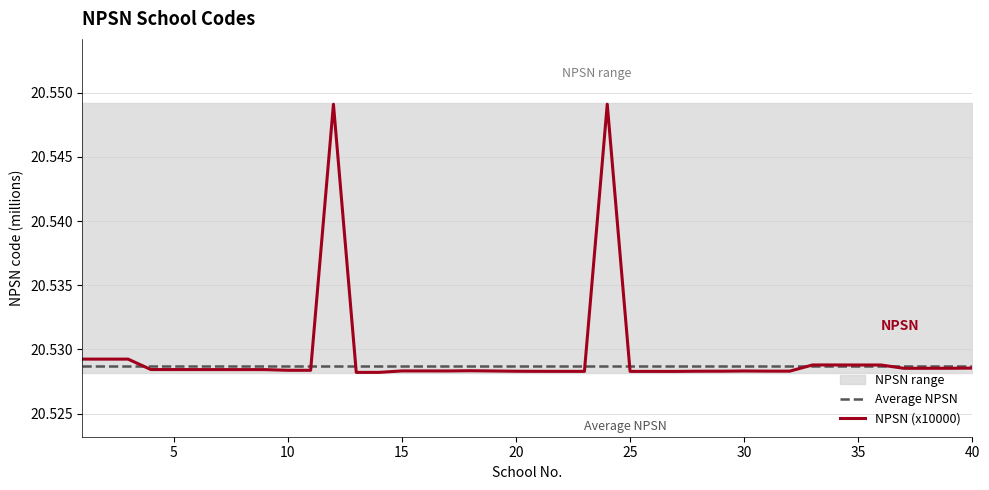

Is the value of NPSN (x10000) at 12 greater than the value of Average NPSN at 35?

No